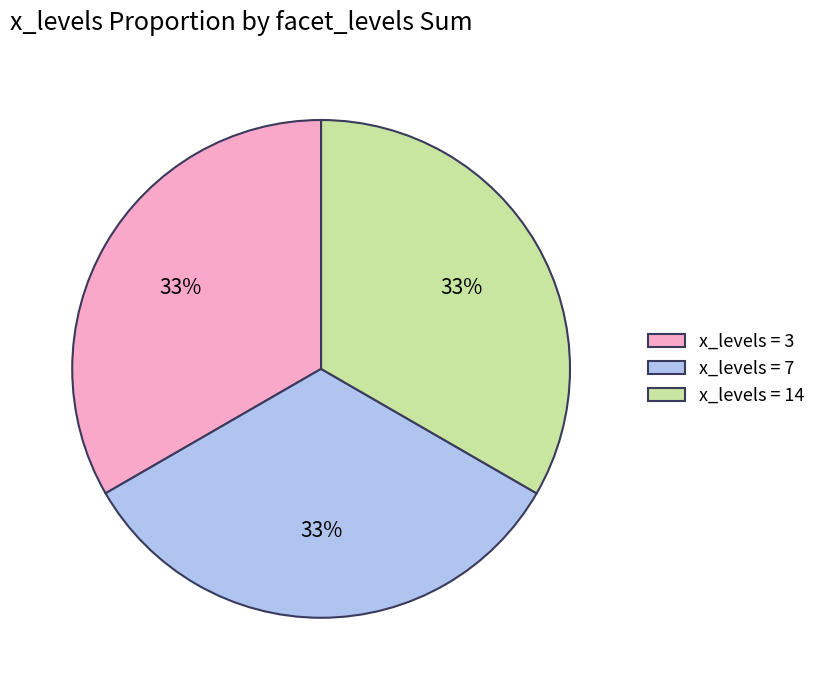

To the nearest percent, what portion does x_levels = 7 represent?

33%